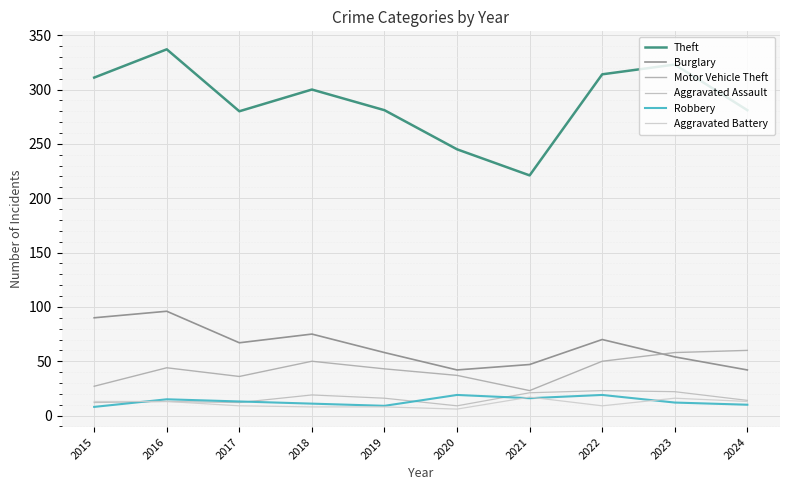

Reading left to right, list all the values displayed in this chart.

Theft: 311	337	280	300	281	245	221	314	323	281
Burglary: 90	96	67	75	58	42	47	70	54	42
Motor Vehicle Theft: 27	44	36	50	43	37	23	50	58	60
Aggravated Assault: 12	13	12	19	16	9	21	23	22	14
Robbery: 8	15	13	11	9	19	16	19	12	10
Aggravated Battery: 13	13	9	8	8	6	17	9	16	13